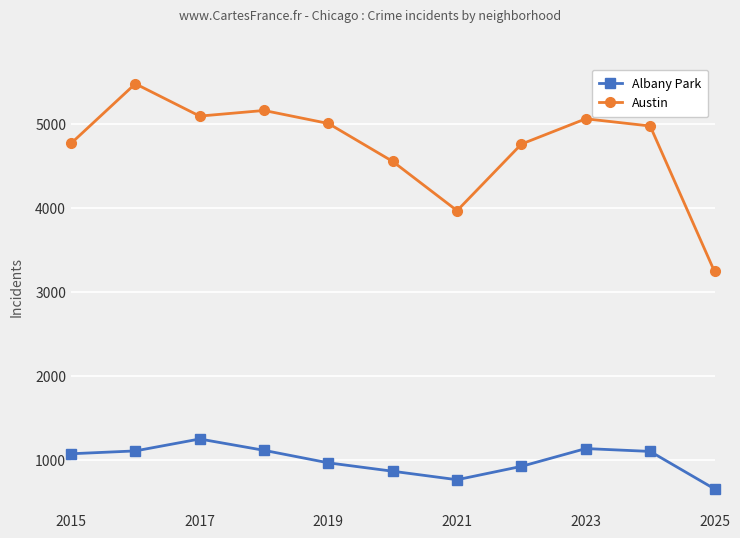

How many categories are shown in the chart?

11